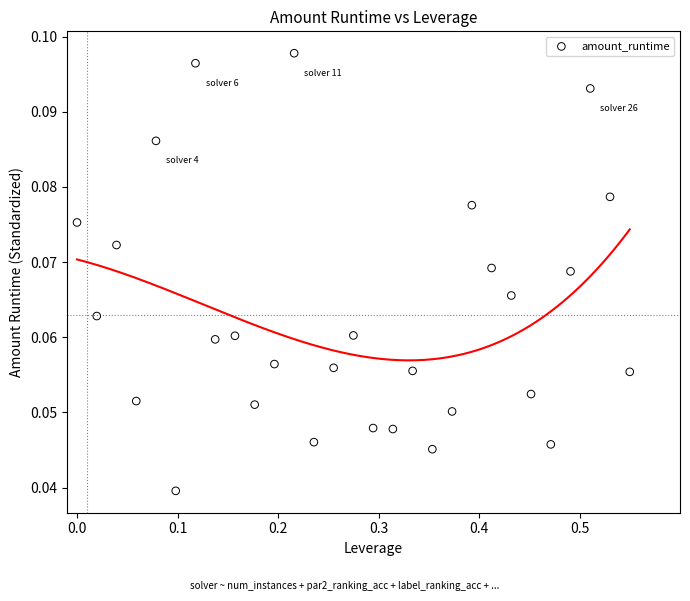

What is the range of X values (max minus min)?

0.6